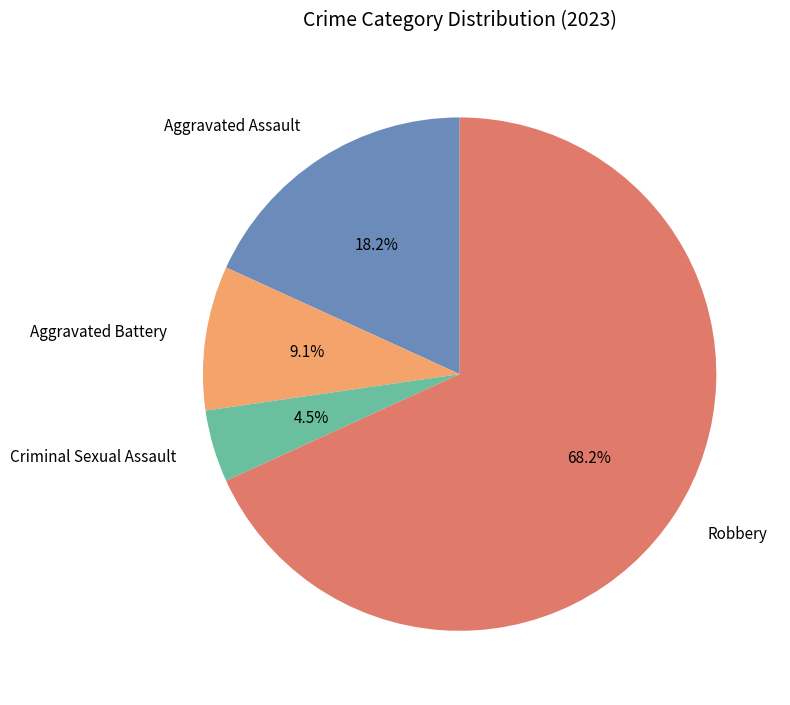

Which has a higher value, Robbery or Aggravated Battery?

Robbery